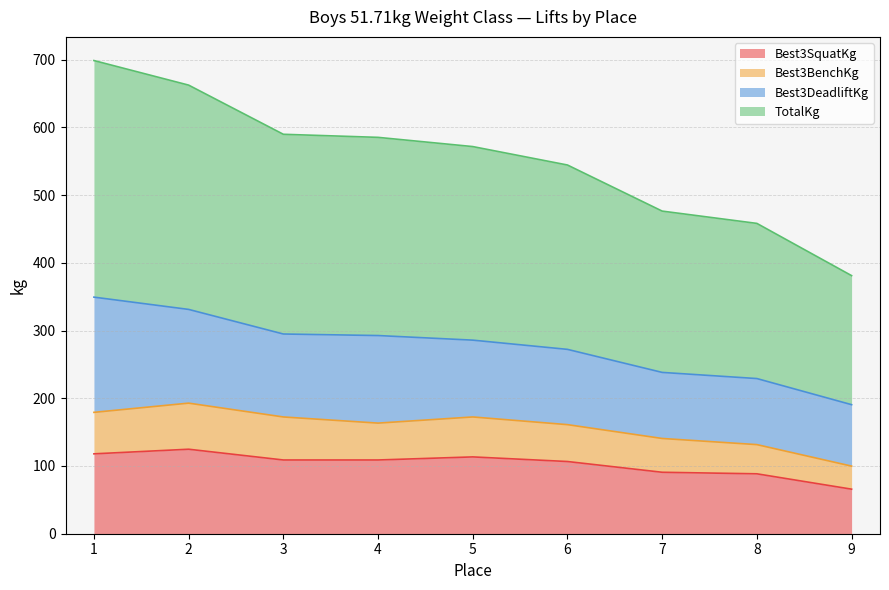

Does the chart have visible grid lines?

Yes